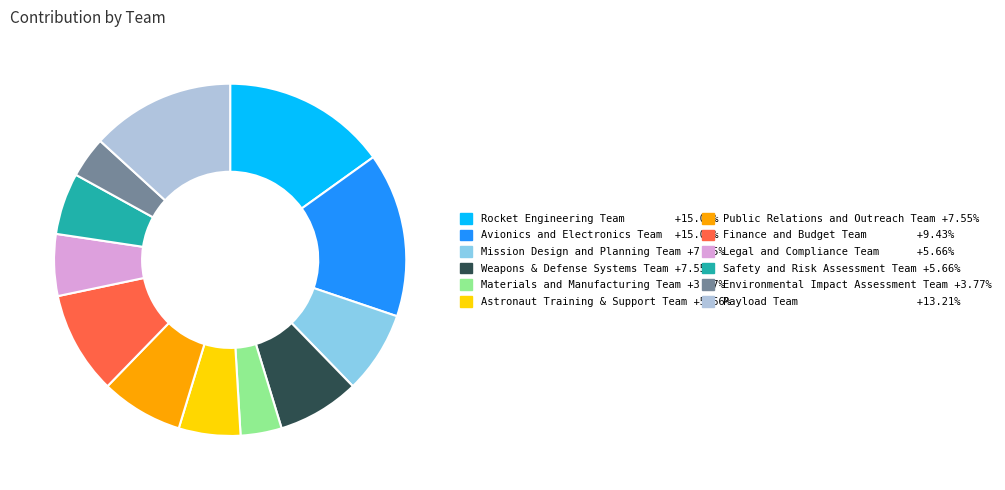

Is there a majority slice in this chart?

No